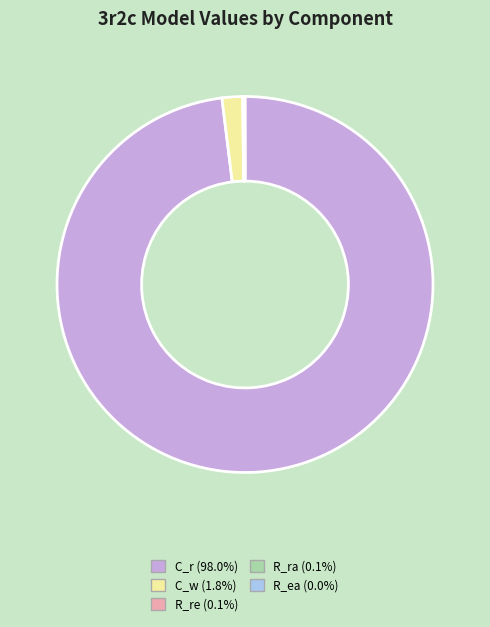

Which slice represents more than half of the pie?

C_r